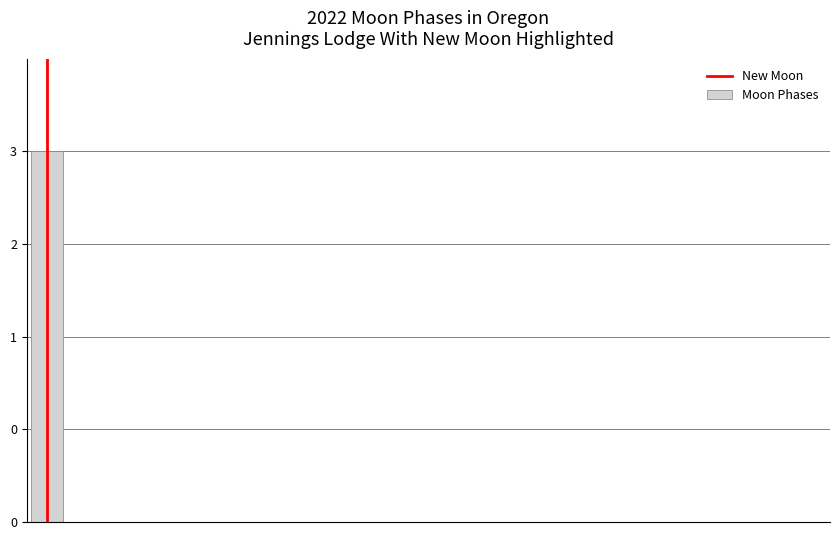

List the labels in order of value, smallest first.

2022-01-01, 2022-01-03, 2022-01-04, 2022-01-05, 2022-01-06, 2022-01-07, 2022-01-08, 2022-01-09, 2022-01-10, 2022-01-11, 2022-01-12, 2022-01-13, 2022-01-14, 2022-01-15, 2022-01-16, 2022-01-17, 2022-01-18, 2022-01-19, 2022-01-20, 2022-01-02